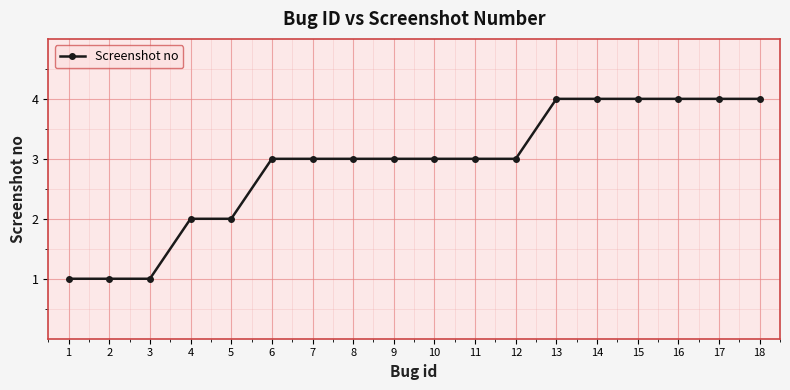

What is the maximum value shown in the chart?

4